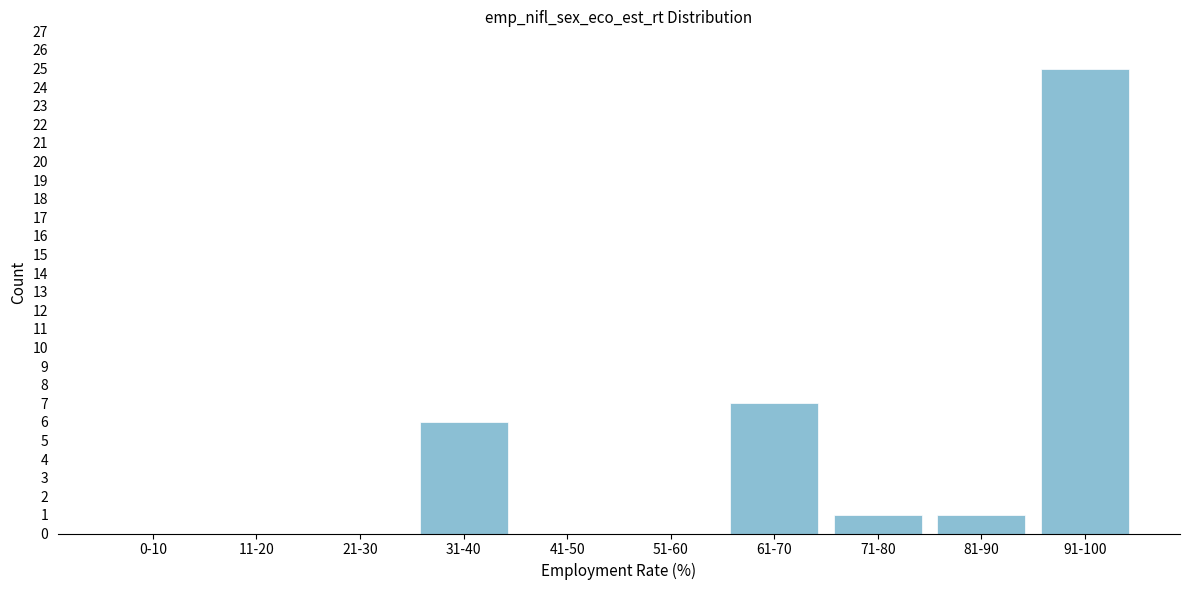

Reading left to right, extract all data points from this chart.

0-10=0	11-20=0	21-30=0	31-40=6	41-50=0	51-60=0	61-70=7	71-80=1	81-90=1	91-100=25